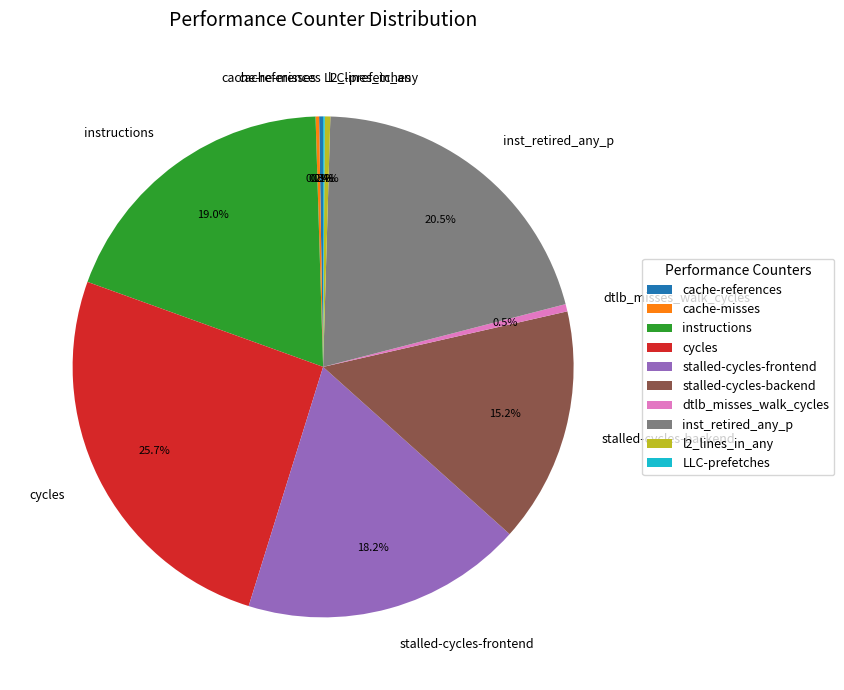

What portion of the pie excludes stalled-cycles-backend?

84.8%